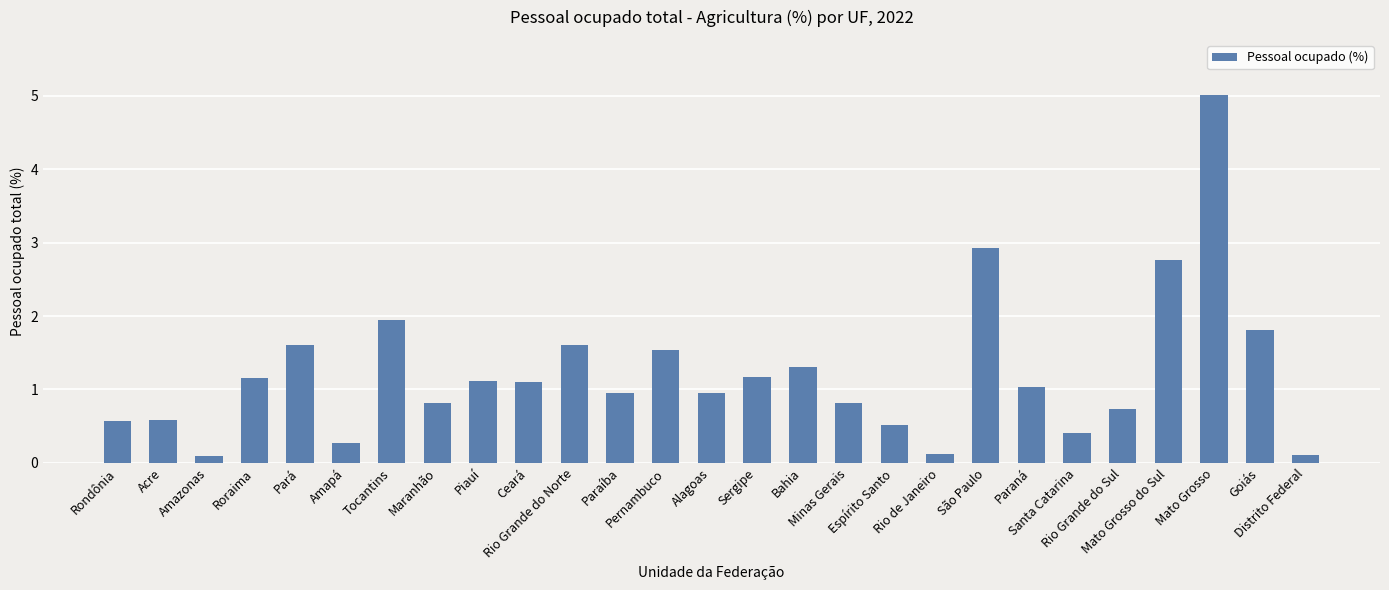

Does the chart contain any negative values?

No